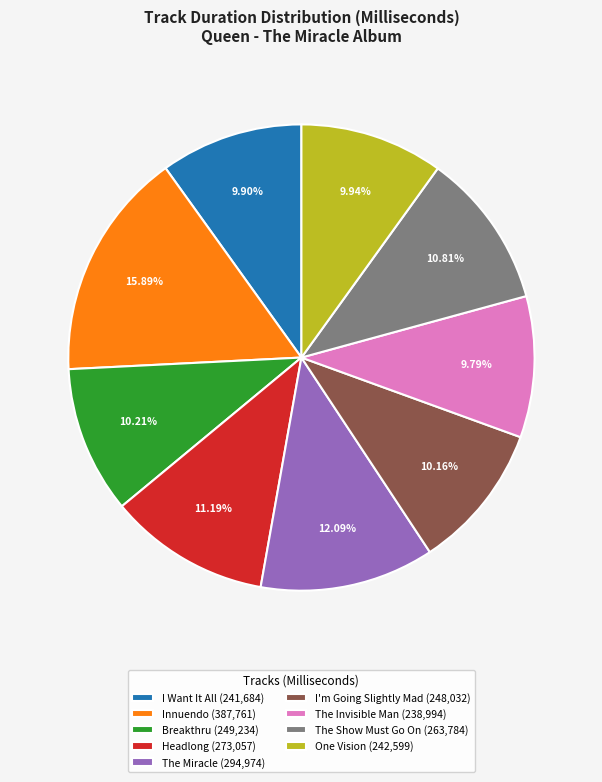

True or false: Headlong accounts for 11% of the total.

True